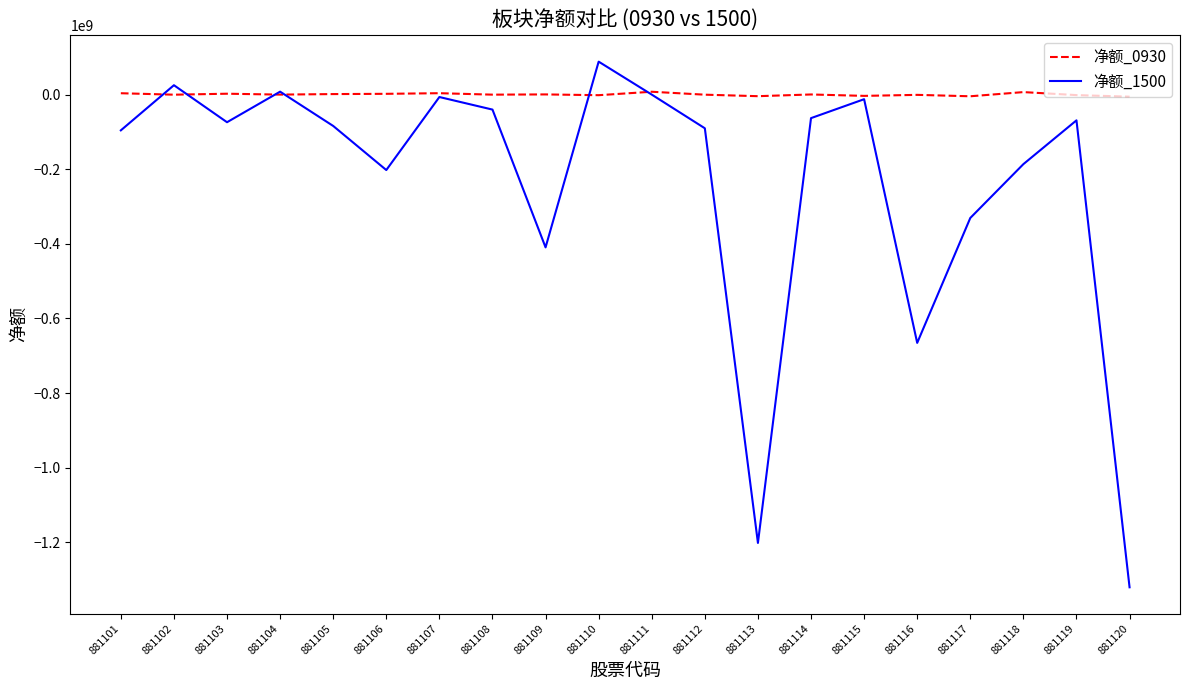

Does the chart have visible grid lines?

No